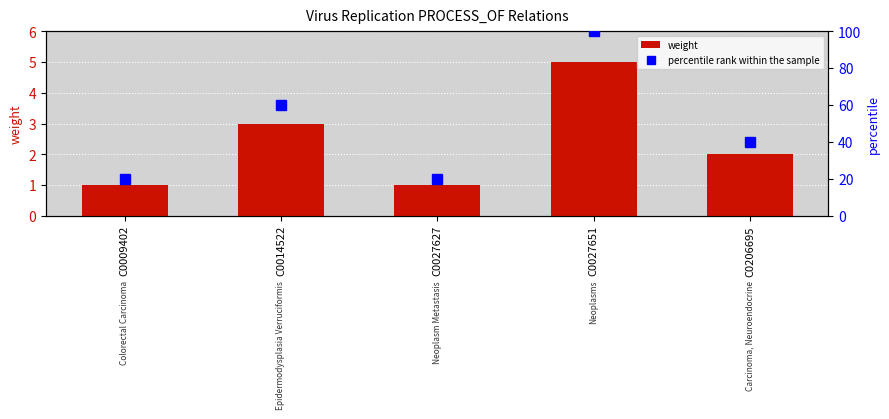

Reading left to right, what are all the values shown in this chart?

weight: C0009402=1	C0014522=3	C0027627=1	C0027651=5	C0206695=2
percentile rank within the sample: C0009402=20	C0014522=60	C0027627=20	C0027651=100	C0206695=40